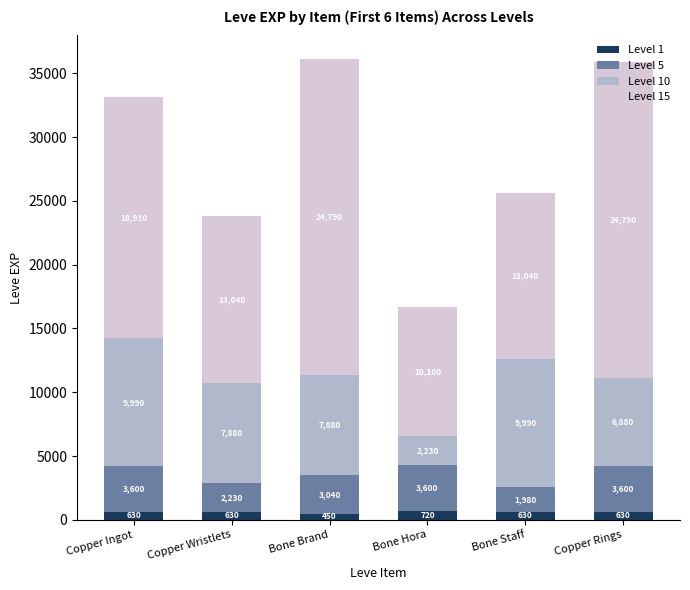

What is the minimum value for Level 1?

450